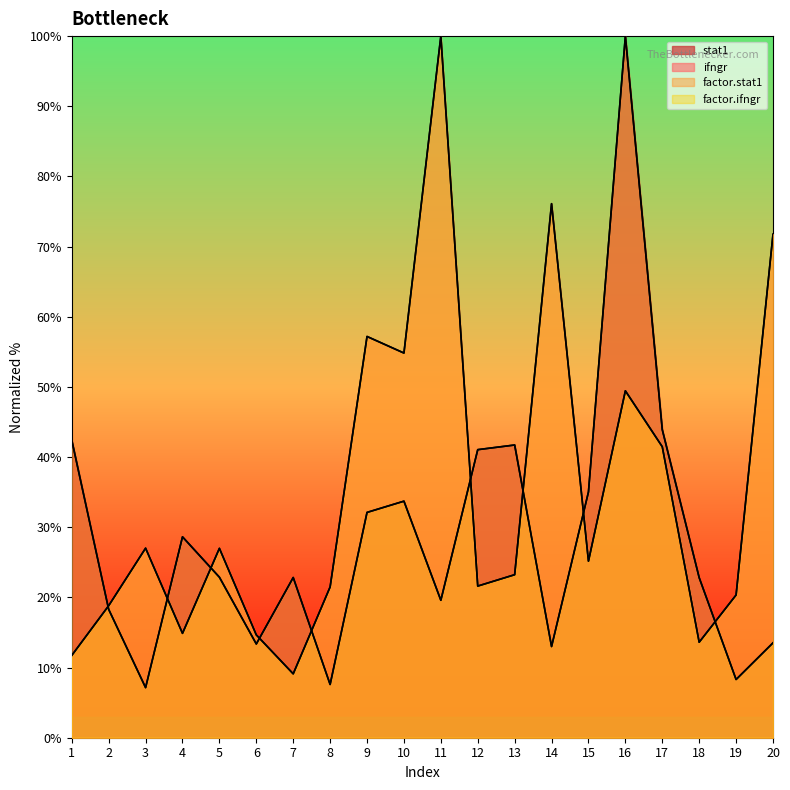

In factor.stat1, how many points are higher than both neighbors (excluding endpoints)?

5